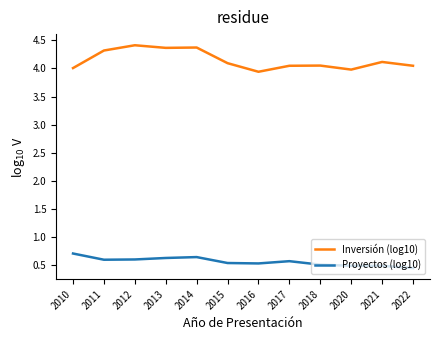

True or false: Proyectos (log10) and Inversión (log10) intersect in this chart.

False